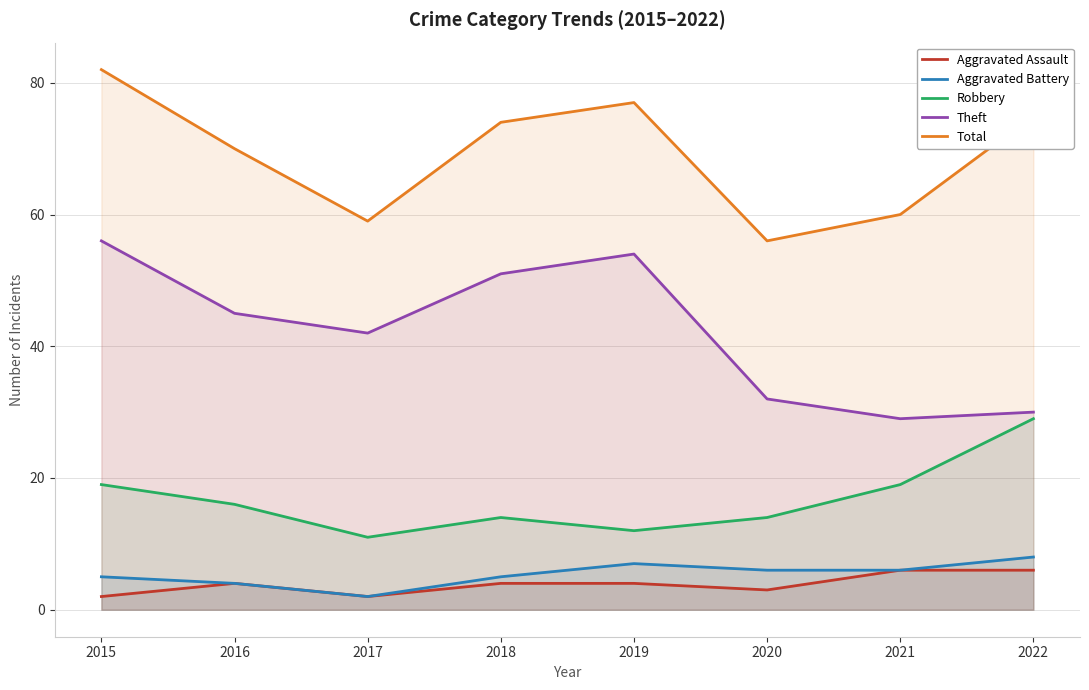

True or false: Total and Robbery cross at least once.

False